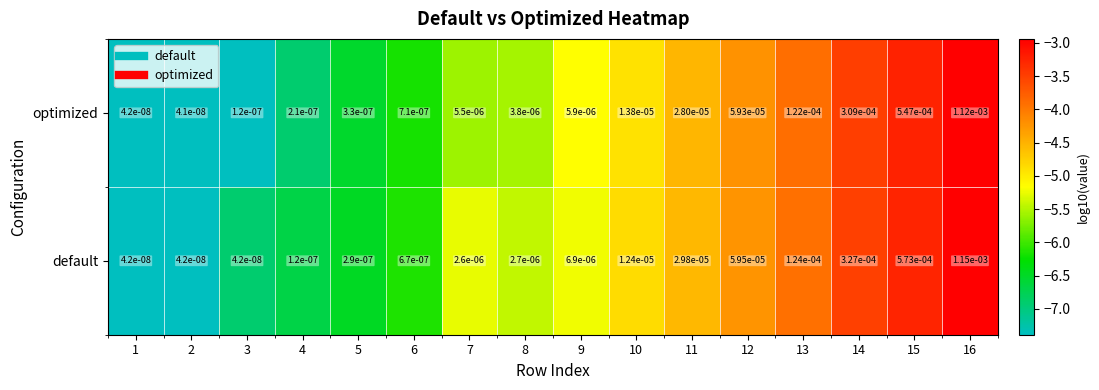

Which series has the largest total across all categories?

default